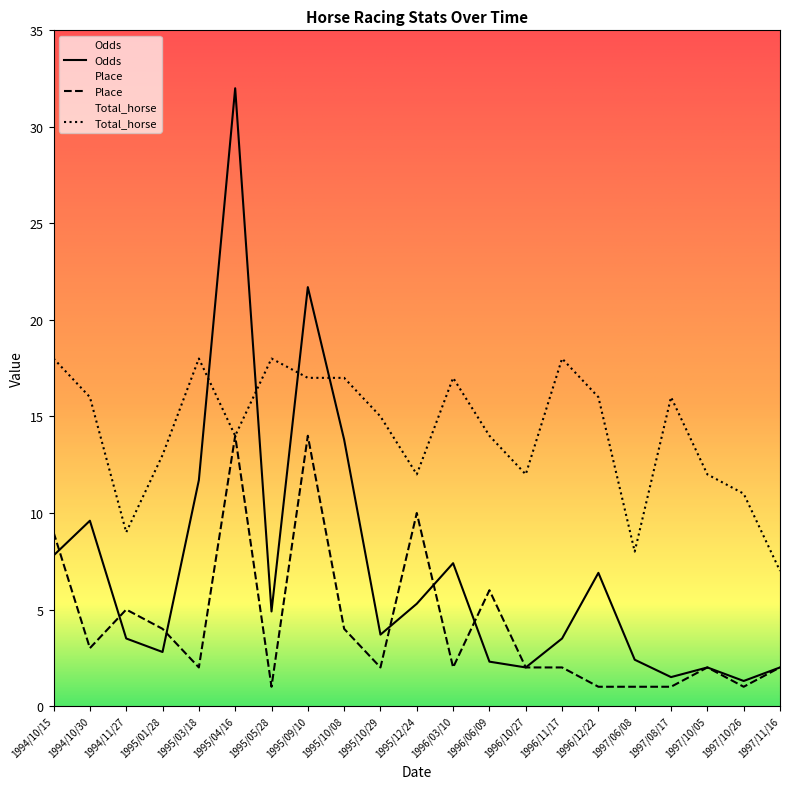

Which series has the largest total across all categories?

Total_horse